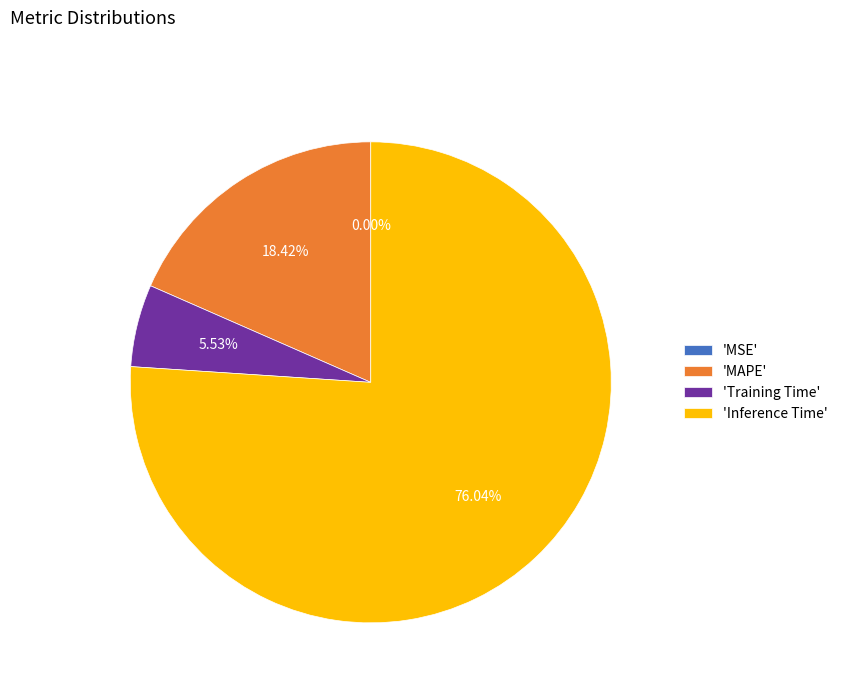

Which has a higher value, 'MAPE' or 'Inference Time'?

'Inference Time'